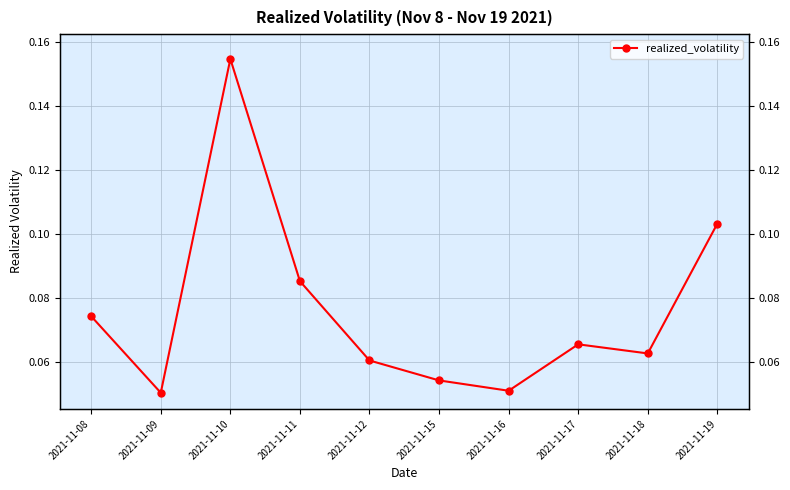

List the labels in order of value, largest first.

2021-11-10, 2021-11-19, 2021-11-11, 2021-11-08, 2021-11-17, 2021-11-18, 2021-11-12, 2021-11-15, 2021-11-16, 2021-11-09